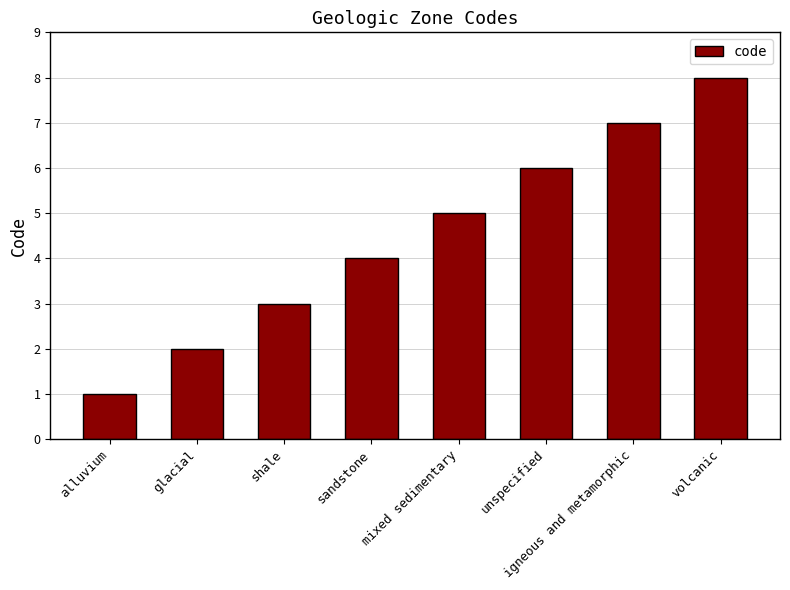

Rank the categories by value from lowest to highest.

alluvium, glacial, shale, sandstone, mixed sedimentary, unspecified, igneous and metamorphic, volcanic